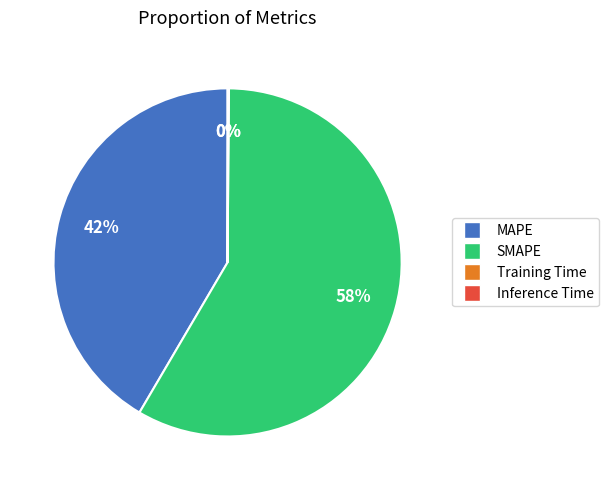

What is the majority slice?

SMAPE